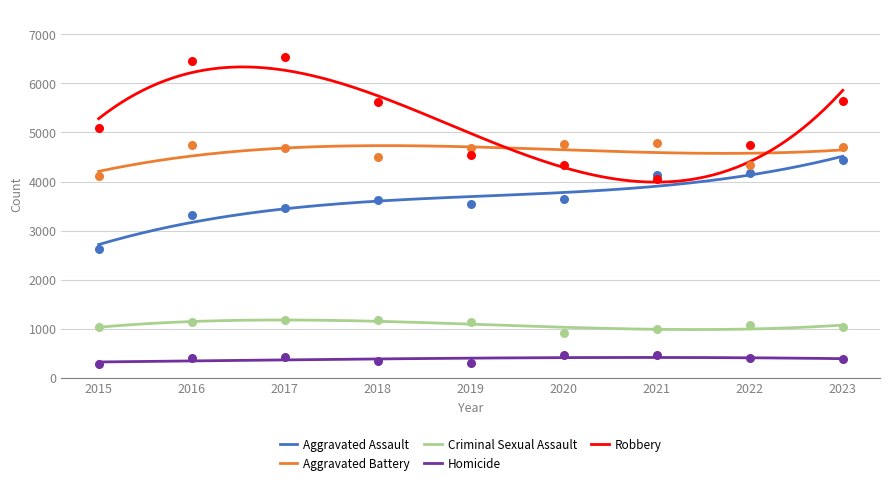

Which series contains the highest Y value?

Robbery